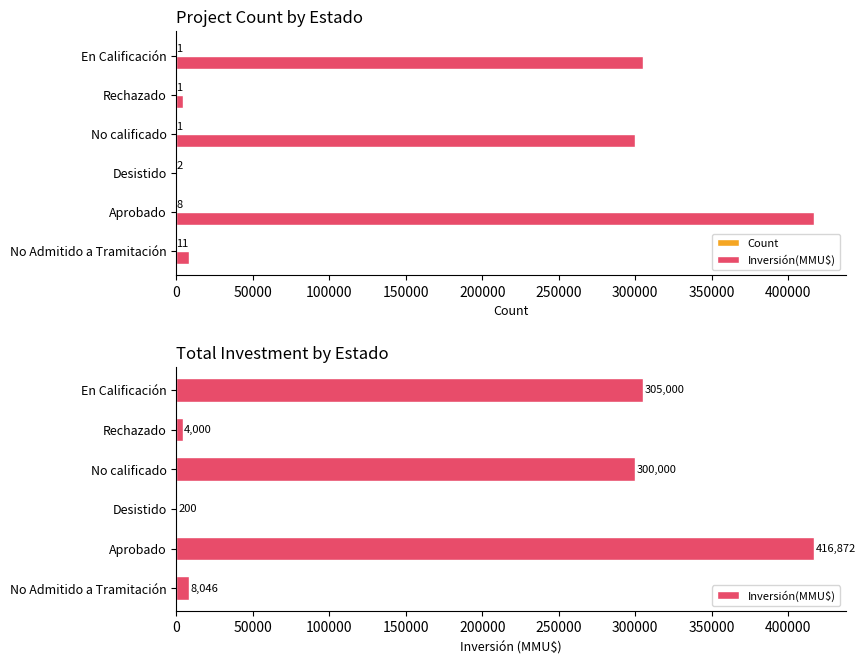

Is the value of Count at Desistido greater than the value of Inversión(MMU$) at Aprobado?

No